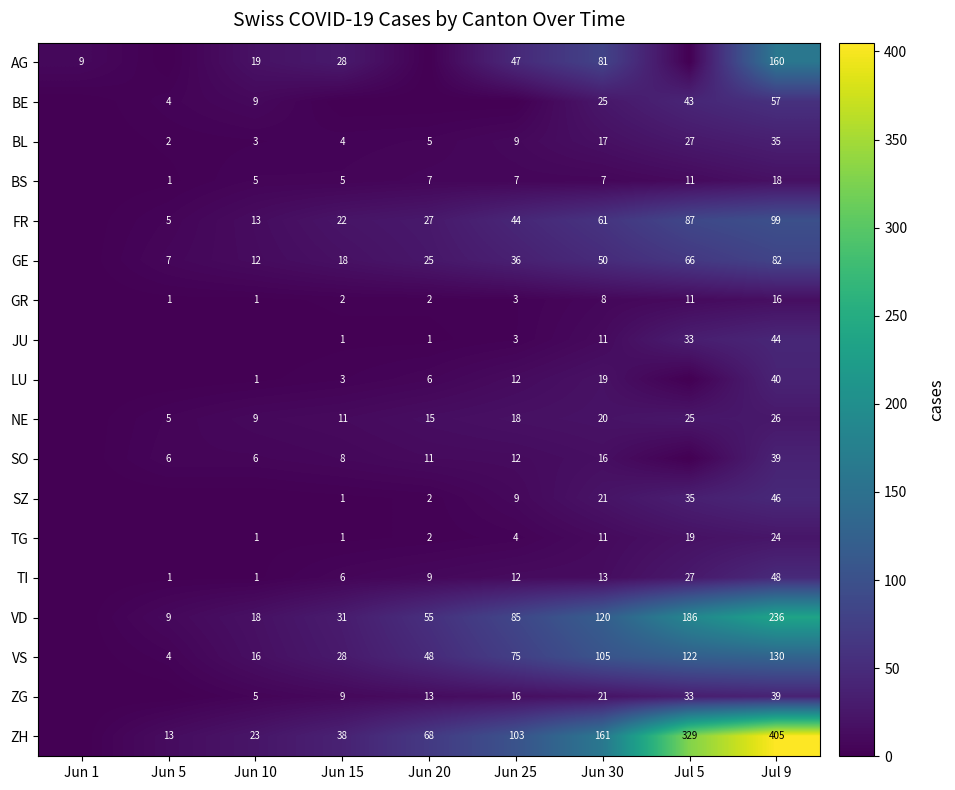

What is the total value across all series at Jun 30?

767